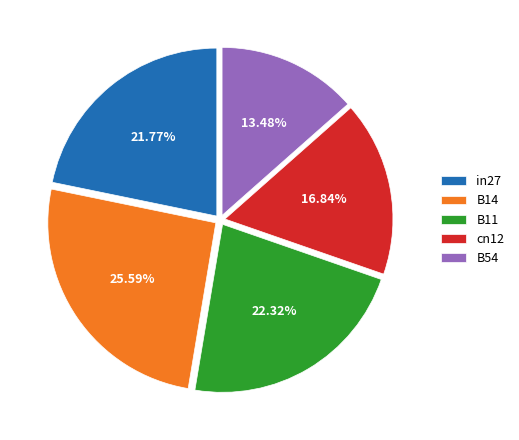

Which category has the smallest portion of the pie?

B54